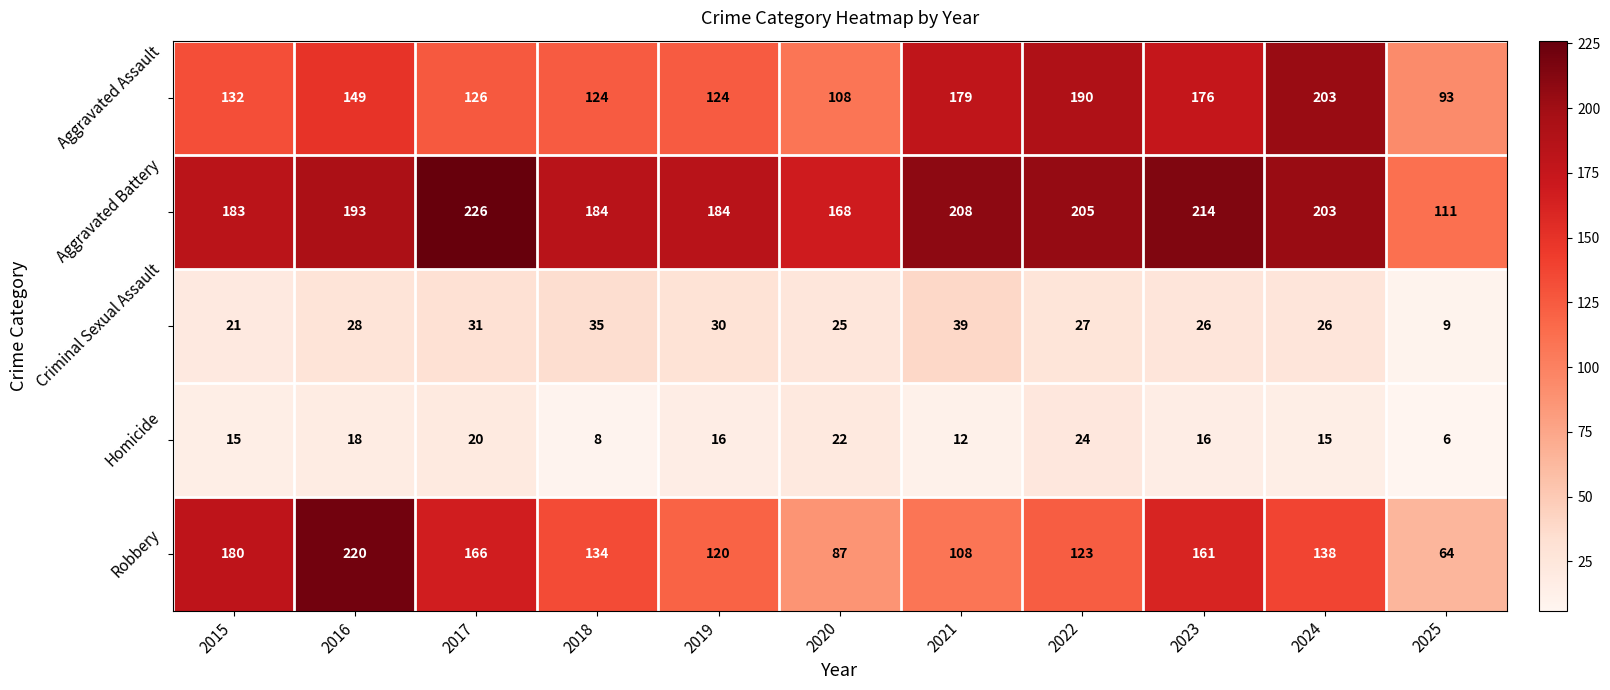

What is the approximate value of Aggravated Battery at 2019?

184